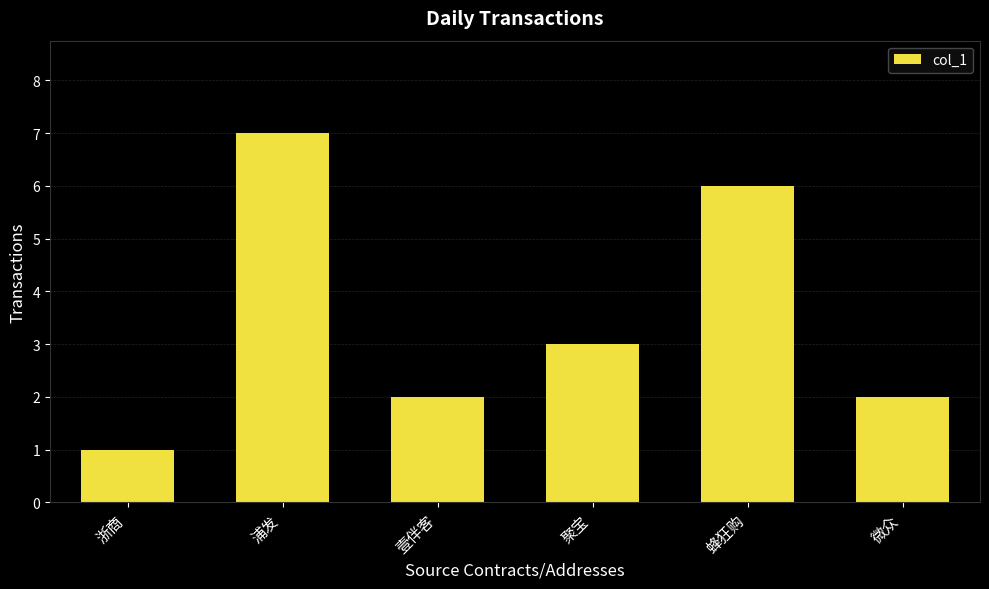

The value at 蜂狂购 is 2. True or false?

False